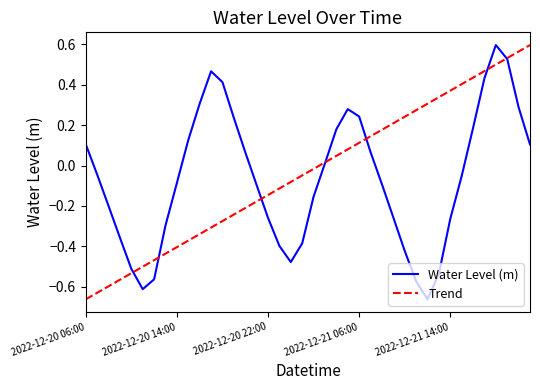

Where does the data first go above 0?

2022-12-20 06:00